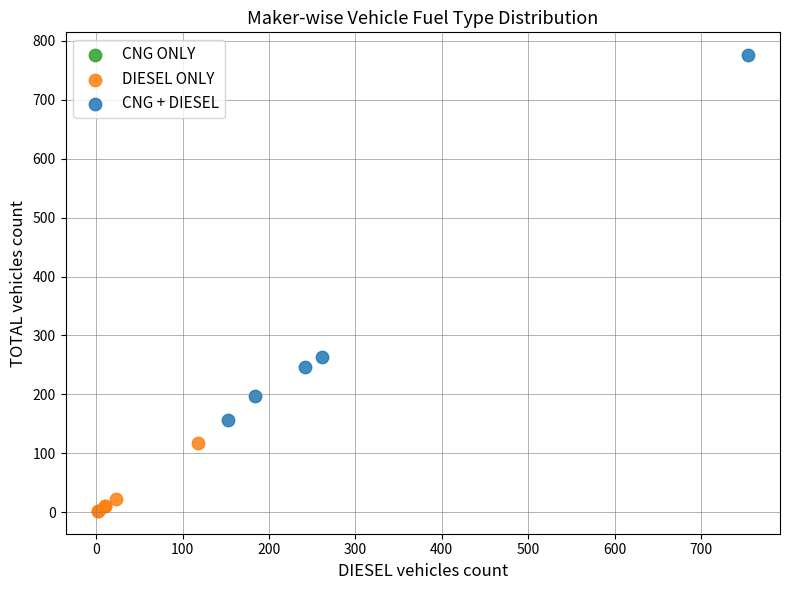

Which series reaches the maximum Y coordinate?

CNG + DIESEL